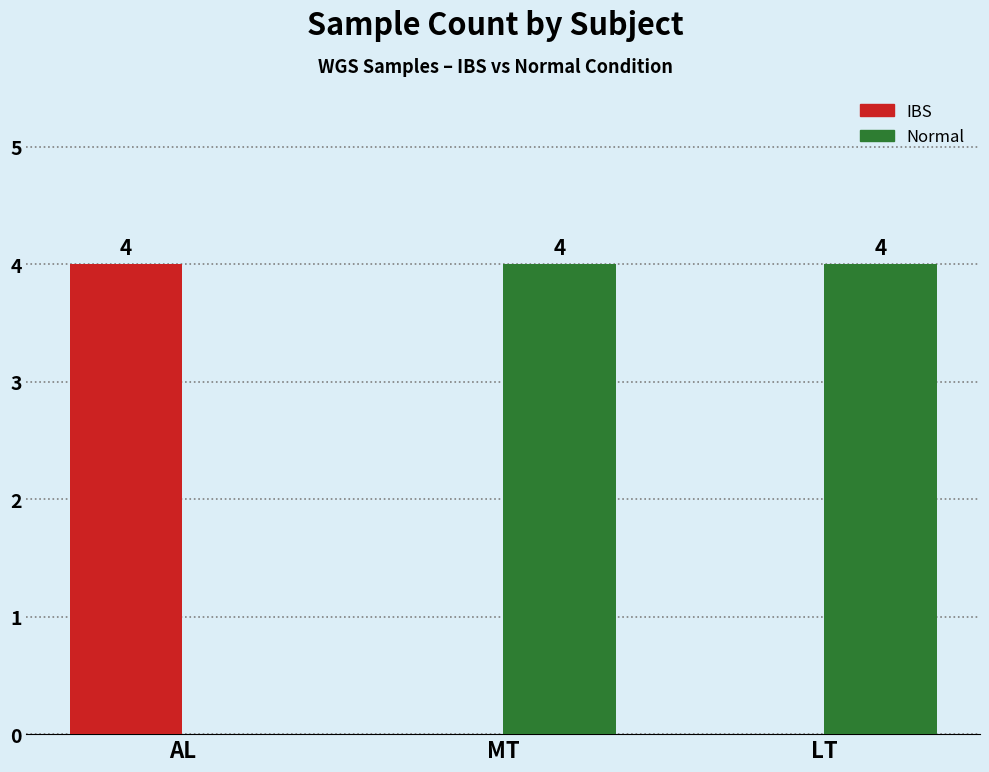

What is the greatest value displayed?

4